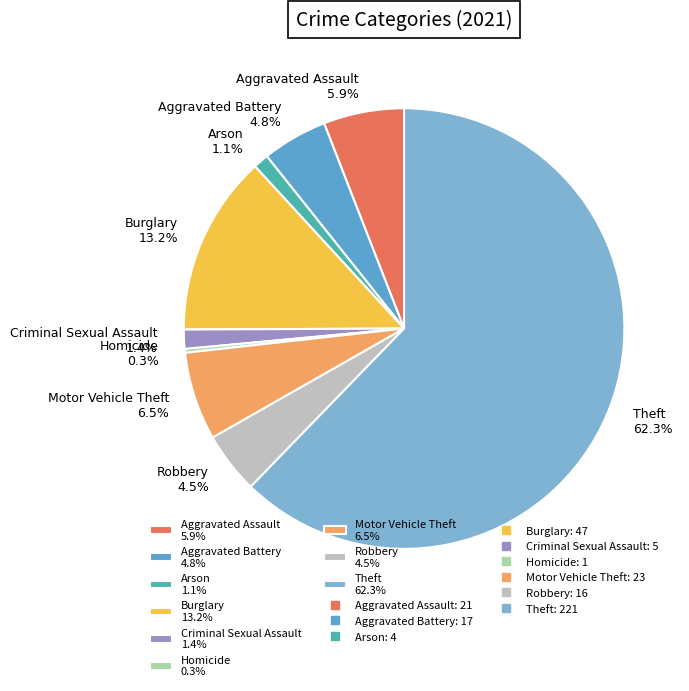

What percentage do Burglary 13.2% and Criminal Sexual Assault 1.4% together represent?

14.6%